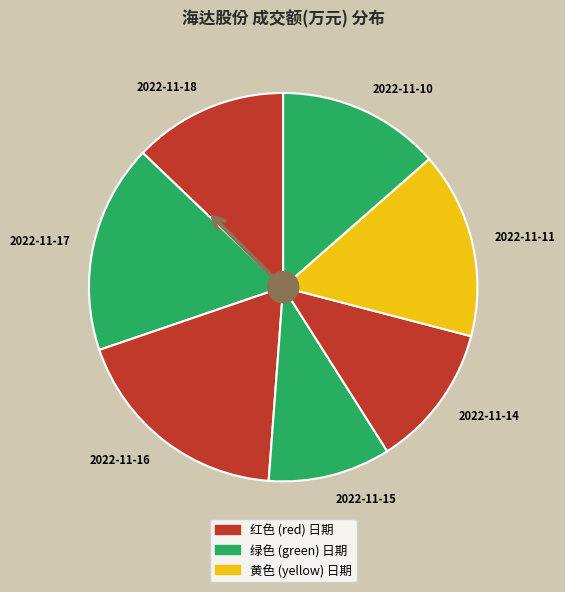

Which category has the smallest portion of the pie?

2022-11-15